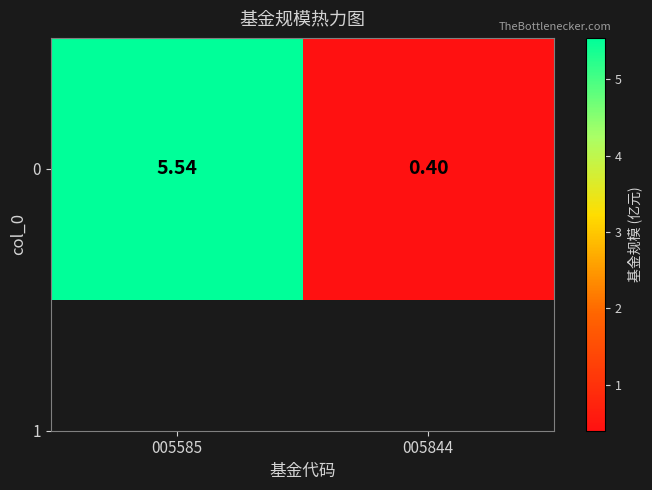

What is the average value?

3.0